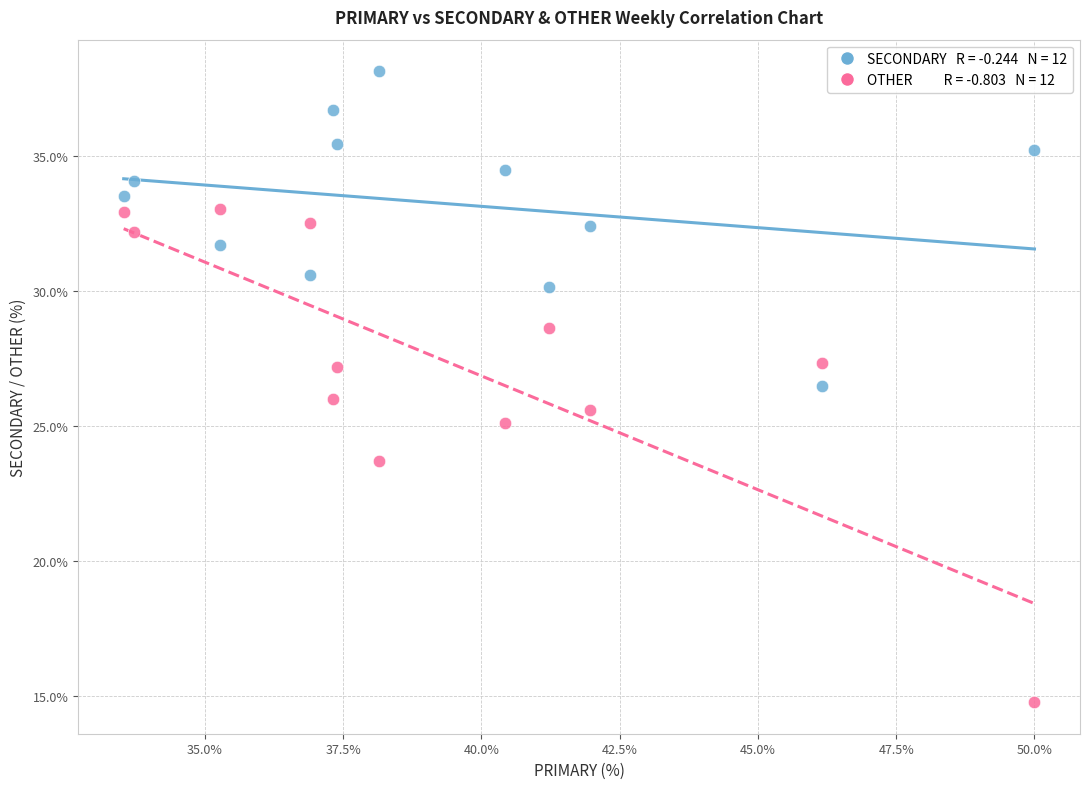

Across all data points, what is the range of Y values (max minus min)?

23.4